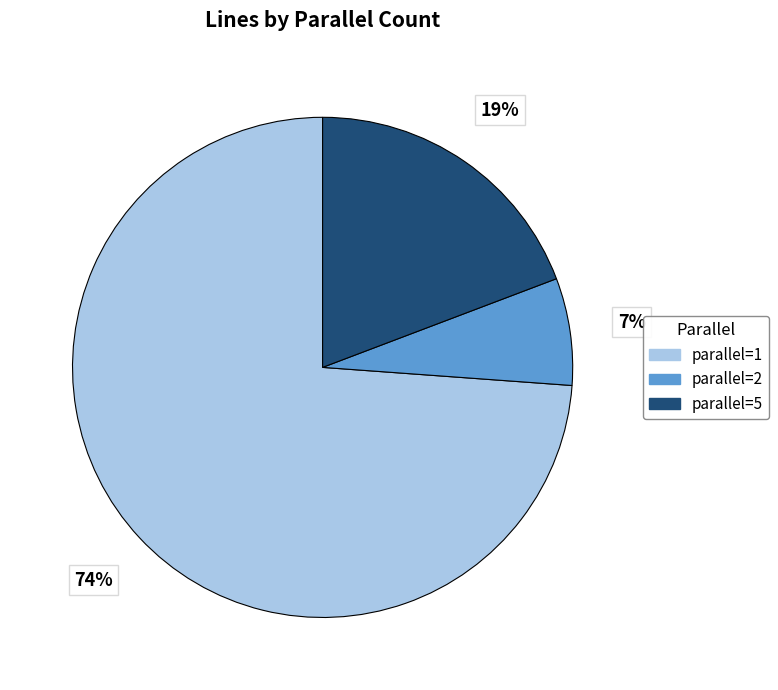

To the nearest percent, what is the average slice percentage?

33%